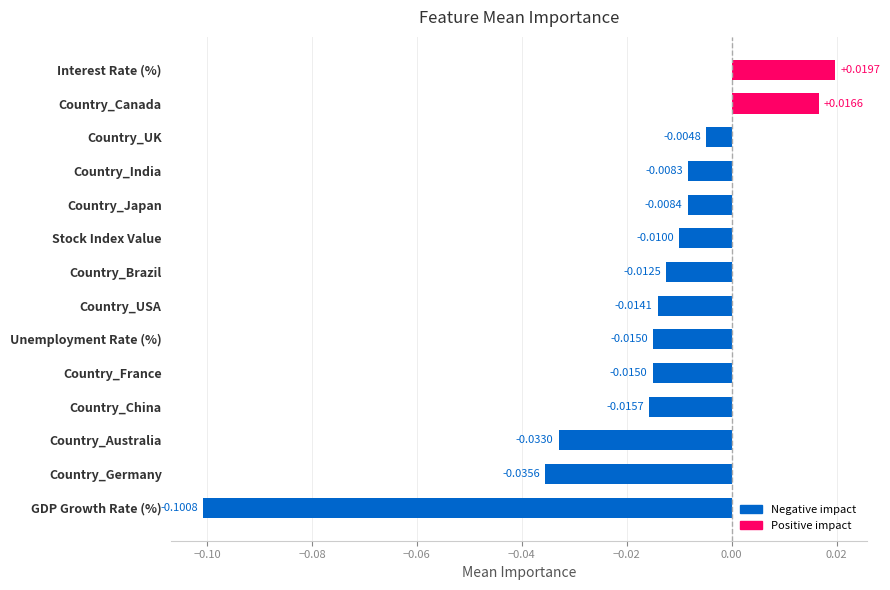

At which category does the chart reach its peak across all series?

Interest Rate (%)